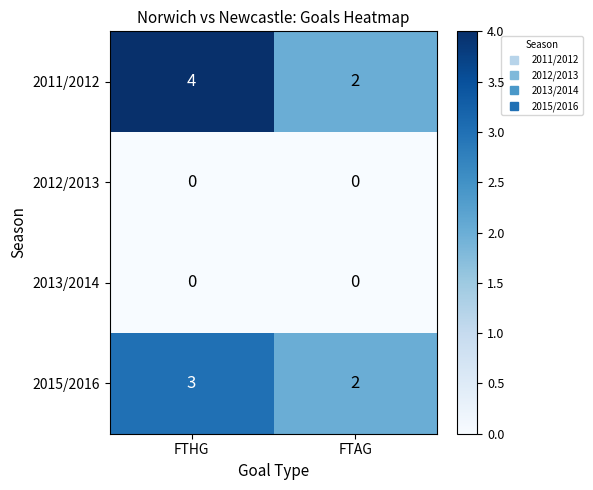

Reading left to right, list all the values displayed in this chart.

2011/2012: 4	2
2012/2013: 0	0
2013/2014: 0	0
2015/2016: 3	2